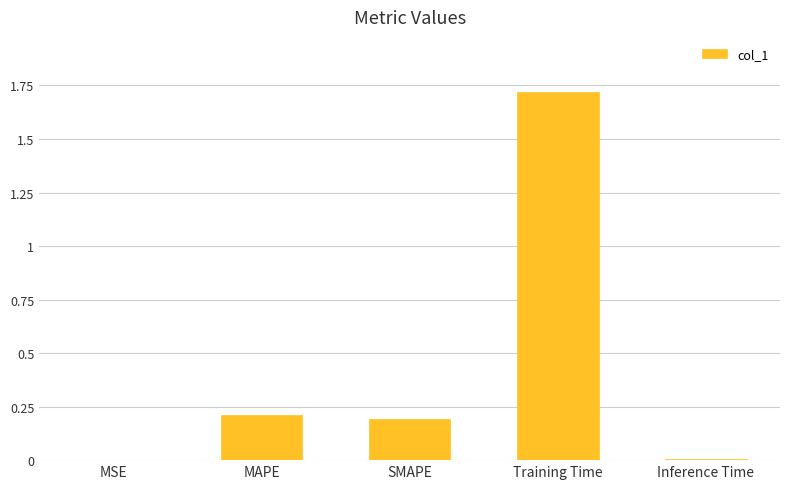

What is the greatest value displayed?

1.7